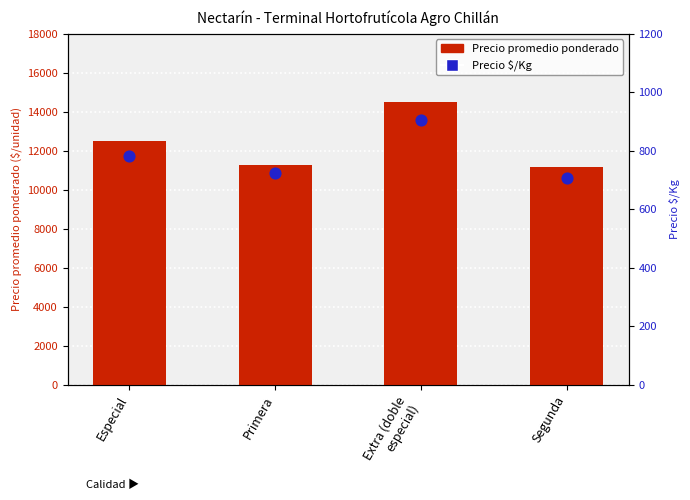

Which series reaches the maximum Y coordinate?

Precio promedio ponderado